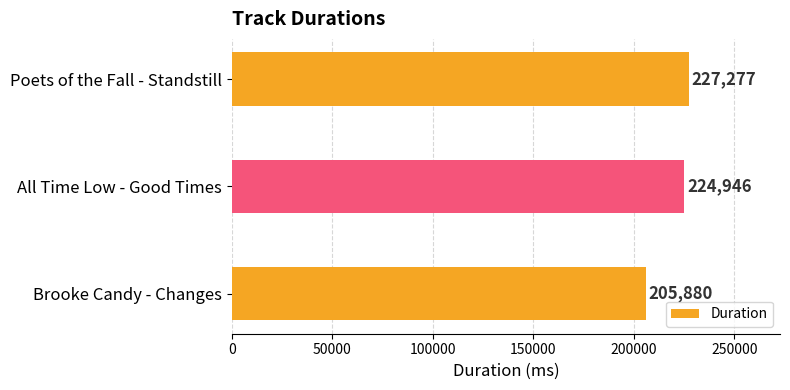

How many bars are there in total?

3